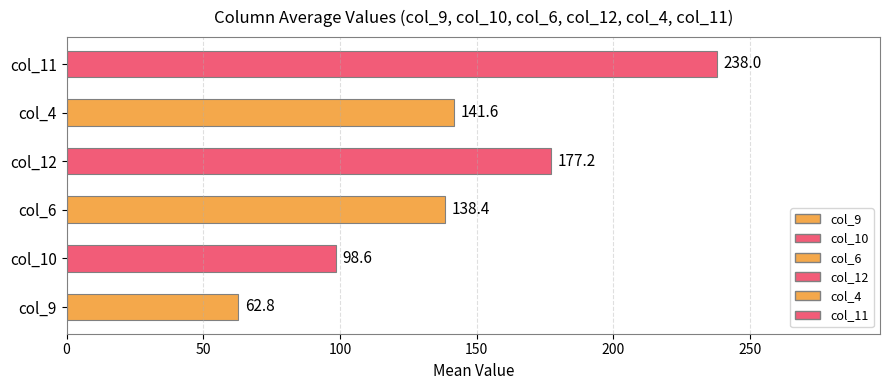

What is the ratio of the value at col_6 to the value at col_4?

1.0